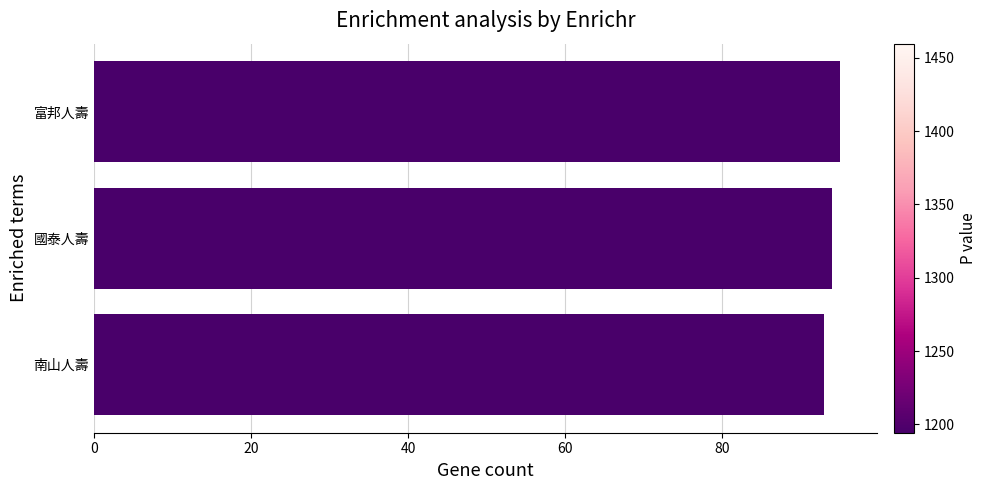

Reading bottom to top, what are all the values shown in this chart?

93	94	95